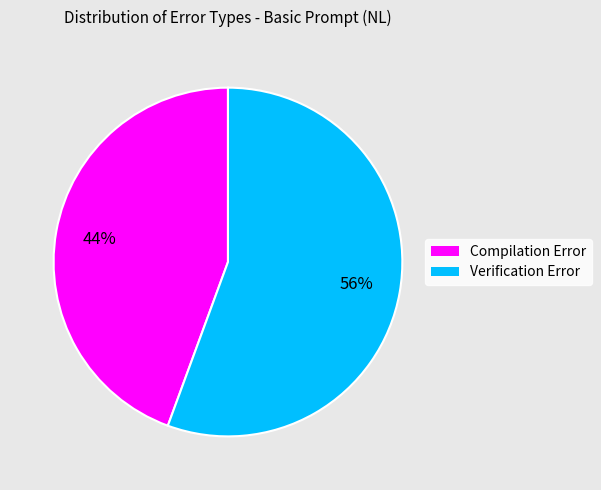

Does Compilation Error represent more than half of the total?

No